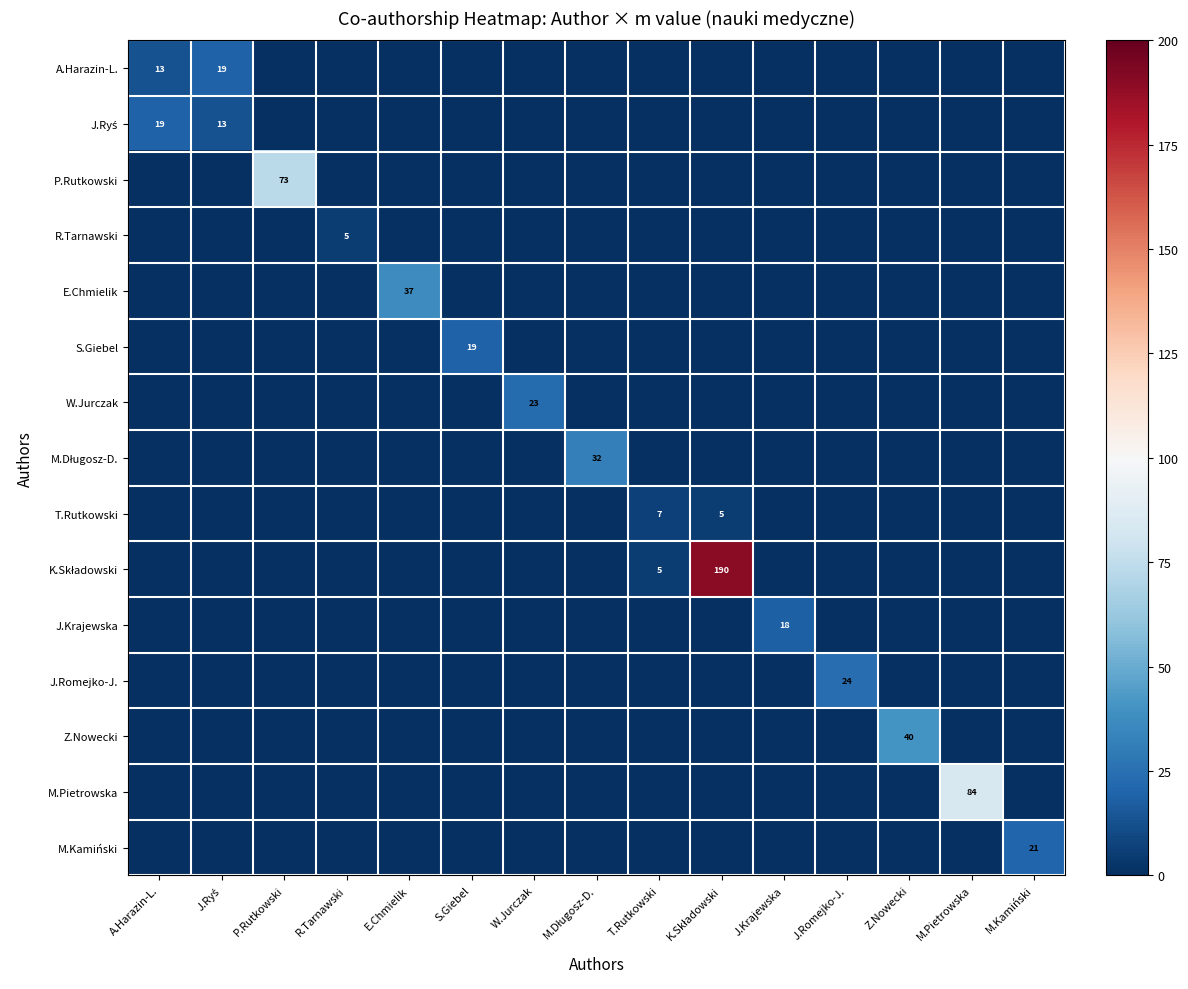

Which series has the largest total across all categories?

K.Składowski